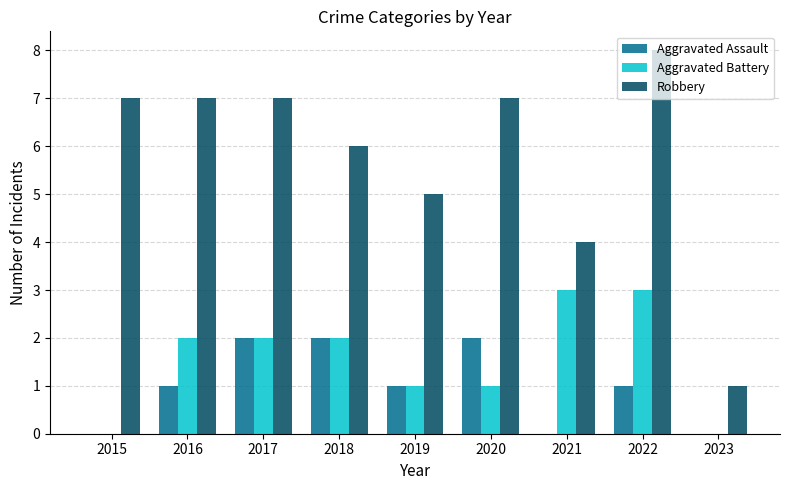

Is it true that Aggravated Battery equals 2 at 2016?

True